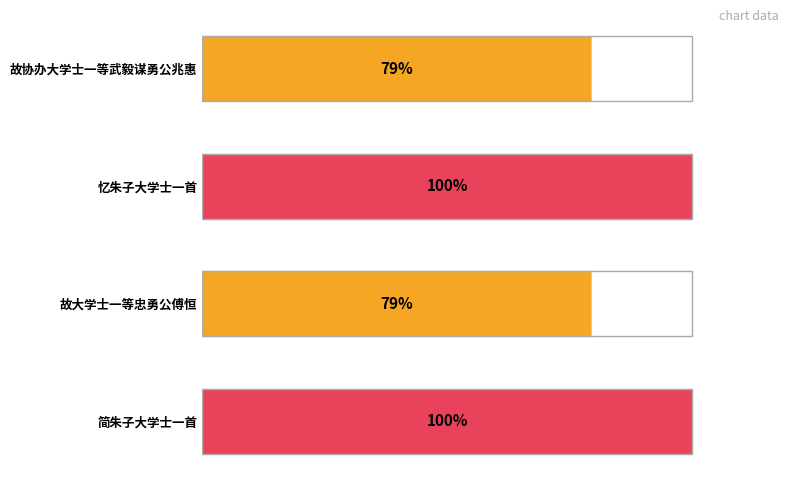

Does the chart contain any negative values?

No